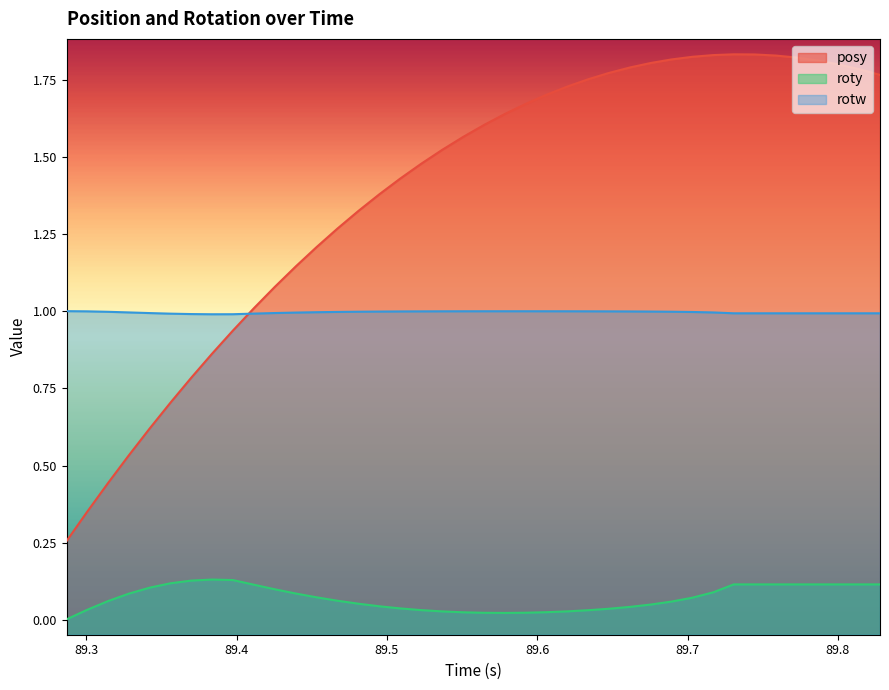

Reading left to right, extract all data points from this chart.

posy: 0.3	0.3	0.4	0.5	0.6	0.7	0.8	0.9	0.9	1.0	1.1	1.1	1.2	1.3	1.3	1.4	1.4	1.5	1.5	1.6	1.6	1.6	1.7	1.7	1.7	1.8	1.8	1.8	1.8	1.8	1.8	1.8	1.8	1.8	1.8	1.8	1.8	1.8	1.8	1.8
roty: 0.0	0.0	0.1	0.1	0.1	0.1	0.1	0.1	0.1	0.1	0.1	0.1	0.1	0.1	0.1	0.0	0.0	0.0	0.0	0.0	0.0	0.0	0.0	0.0	0.0	0.0	0.0	0.0	0.0	0.1	0.1	0.1	0.1	0.1	0.1	0.1	0.1	0.1	0.1	0.1
rotw: 1.0	1.0	1.0	1.0	1.0	1.0	1.0	1.0	1.0	1.0	1.0	1.0	1.0	1.0	1.0	1.0	1.0	1.0	1.0	1.0	1.0	1.0	1.0	1.0	1.0	1.0	1.0	1.0	1.0	1.0	1.0	1.0	1.0	1.0	1.0	1.0	1.0	1.0	1.0	1.0